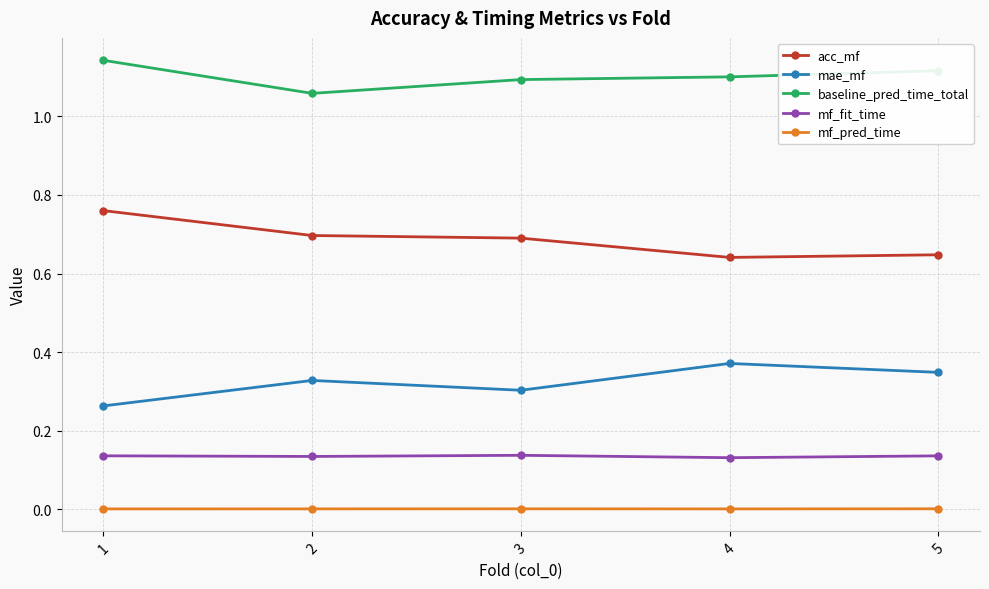

Rank the series by their maximum value, from highest to lowest.

baseline_pred_time_total, acc_mf, mae_mf, mf_fit_time, mf_pred_time